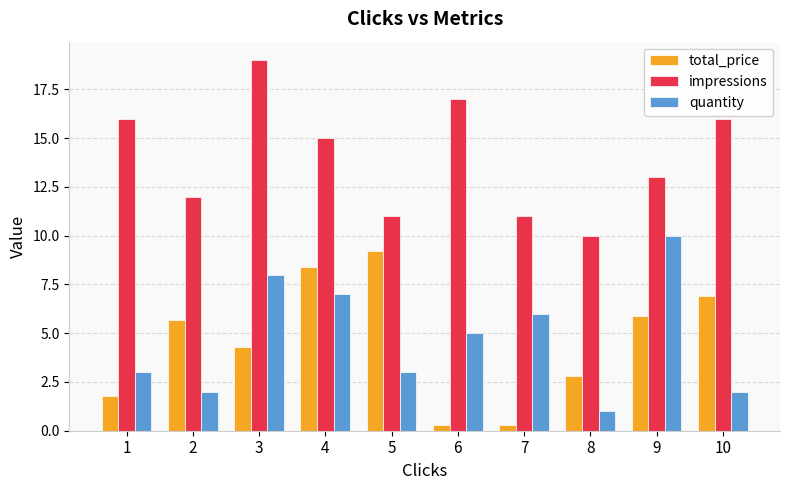

Reading left to right, list all the values displayed in this chart.

total_price: 1=1.8	2=5.7	3=4.3	4=8.4	5=9.2	6=0.3	7=0.3	8=2.8	9=5.9	10=6.9
impressions: 1=16.0	2=12.0	3=19.0	4=15.0	5=11.0	6=17.0	7=11.0	8=10.0	9=13.0	10=16.0
quantity: 1=3.0	2=2.0	3=8.0	4=7.0	5=3.0	6=5.0	7=6.0	8=1.0	9=10.0	10=2.0